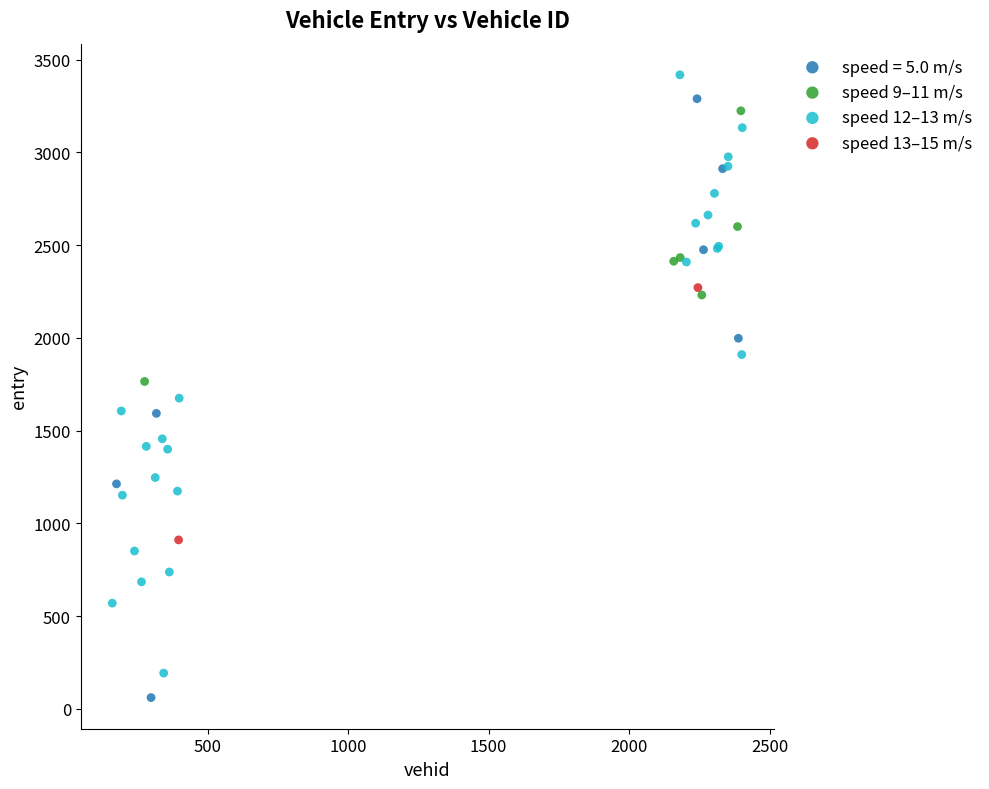

Which series reaches the maximum Y coordinate?

speed 12–13 m/s